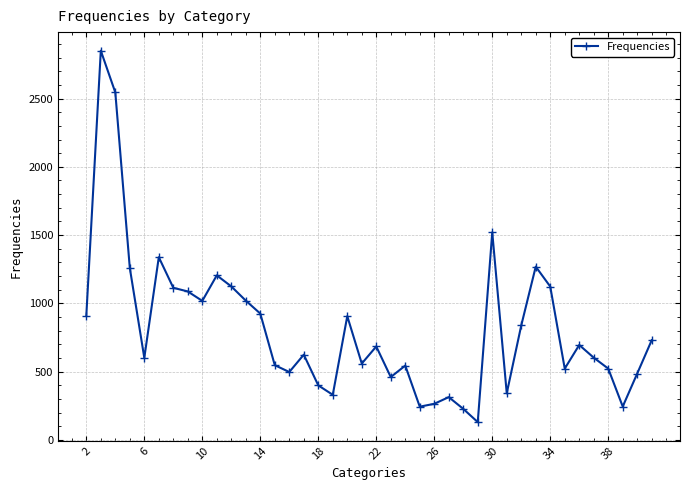

True or false: the data has more than 0 interior local peaks.

True